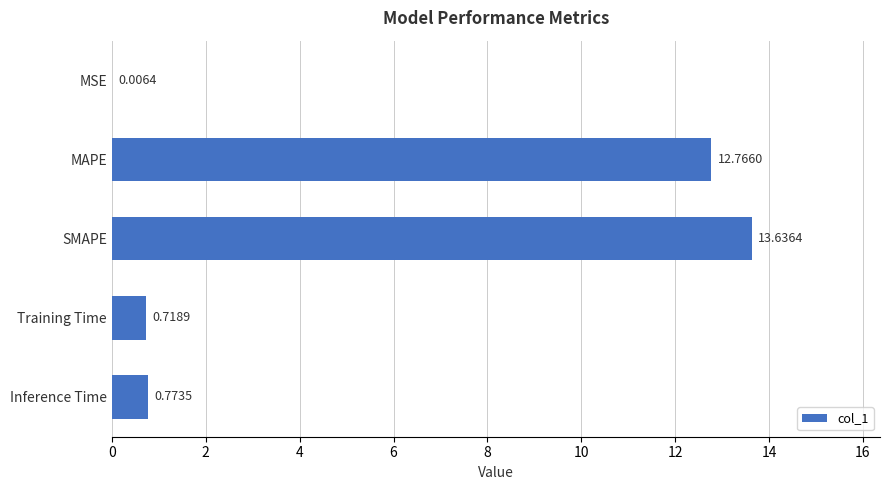

What is the sum of the values at Inference Time and Training Time?

1.5